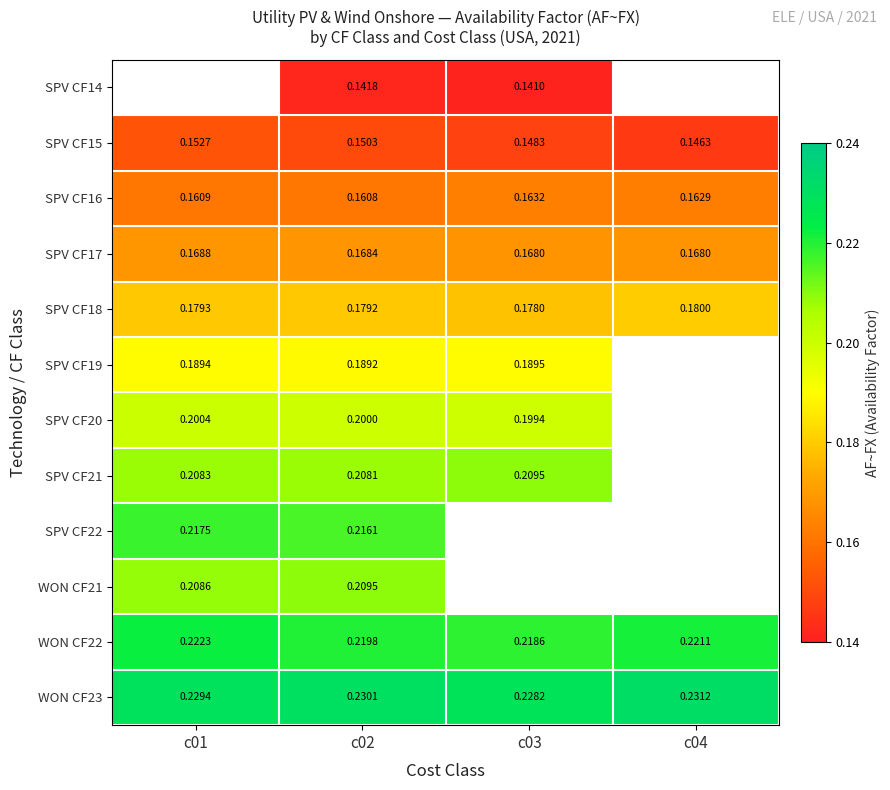

What is the maximum value shown in the chart?

0.2